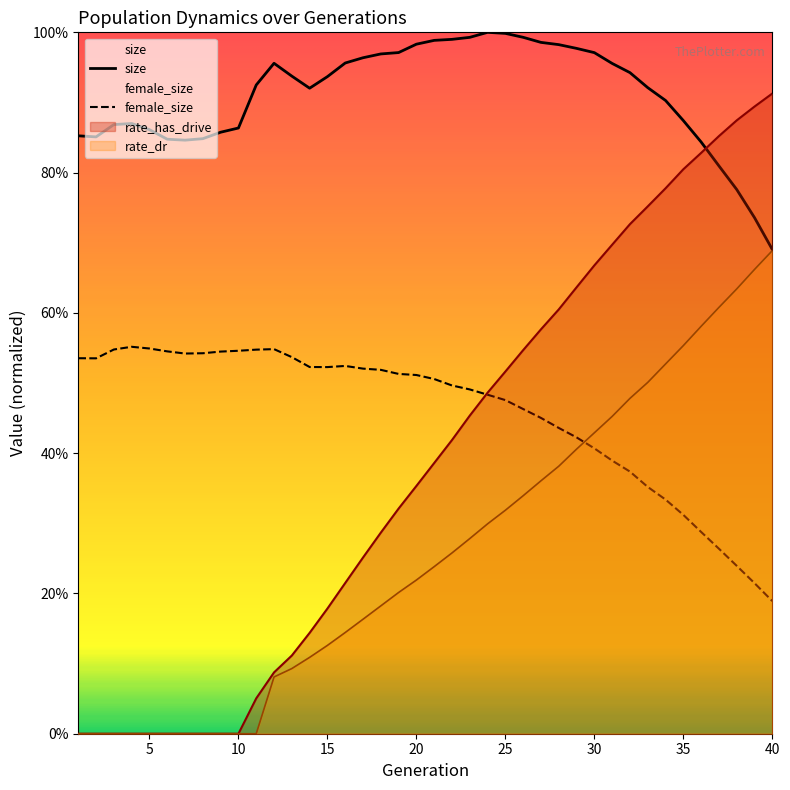

Which series changed the most between 10 and 35?

rate_has_drive